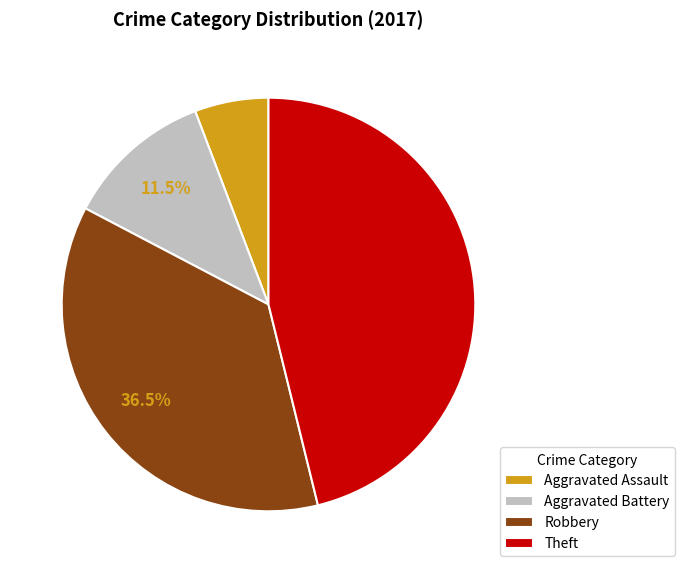

To the nearest percent, what is the average slice percentage?

25%